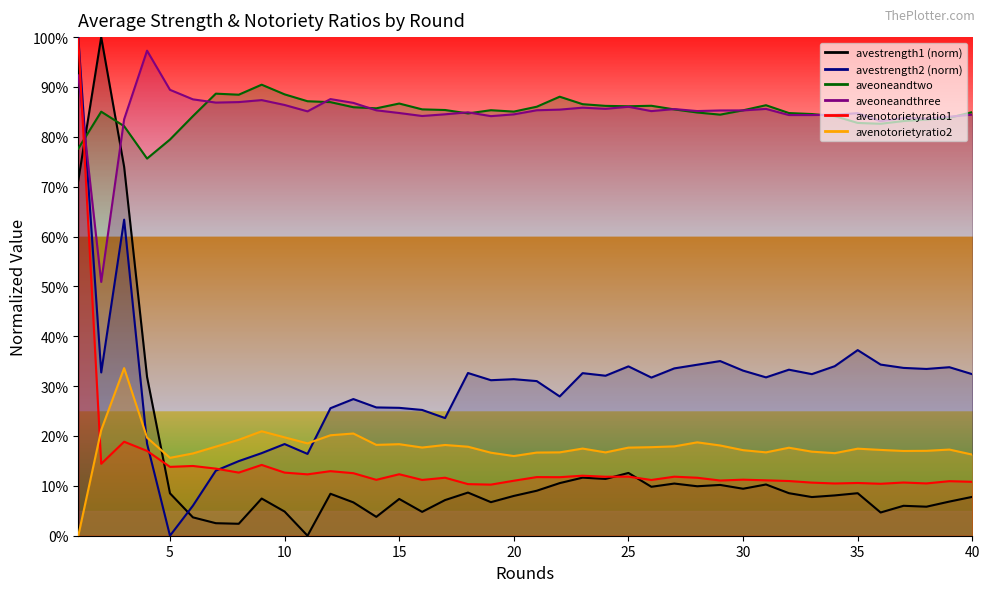

Which series has the widest spread of values?

avestrength1